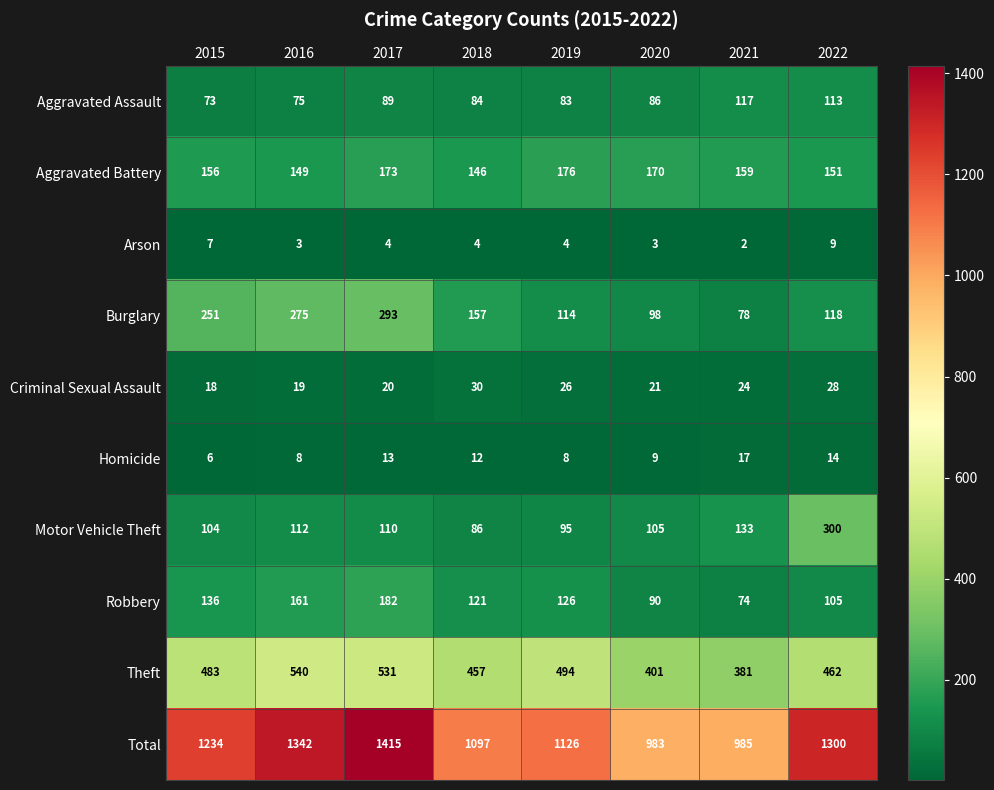

Which label corresponds to the smallest value in the chart?

2021